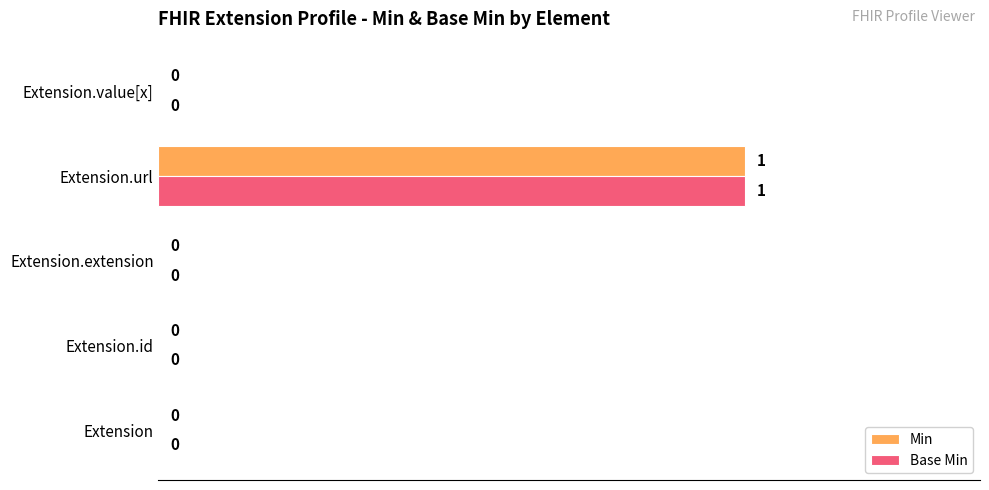

At which category is the sum across all series the highest?

Extension.url